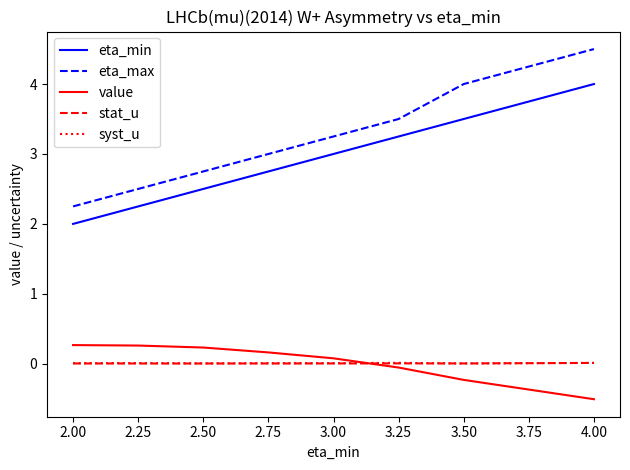

Which series changed the most between 3.00 and 3.50?

eta_max